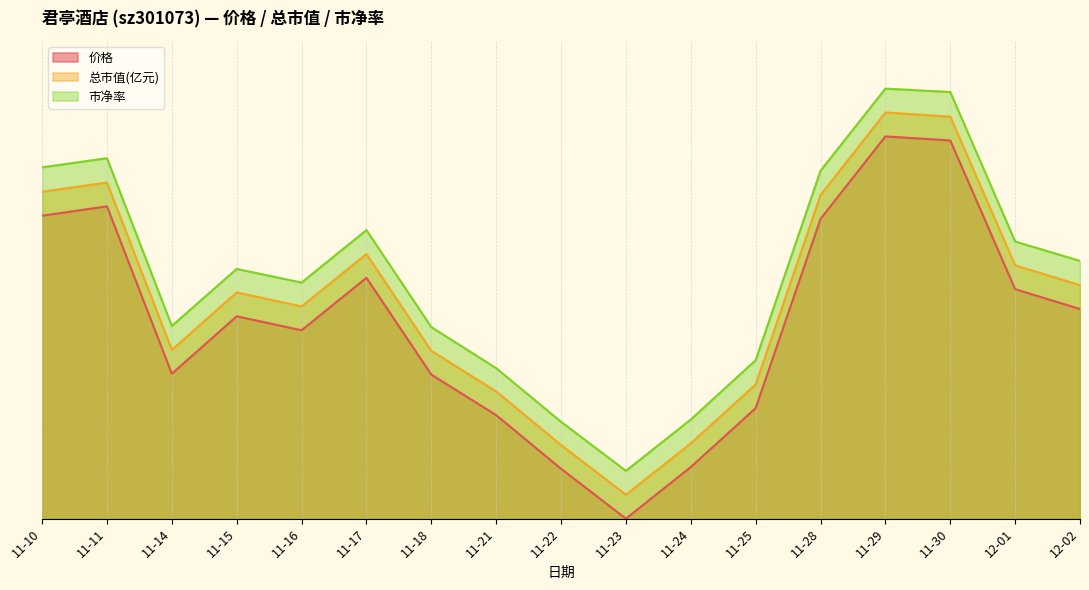

Which series has the widest spread of values?

价格